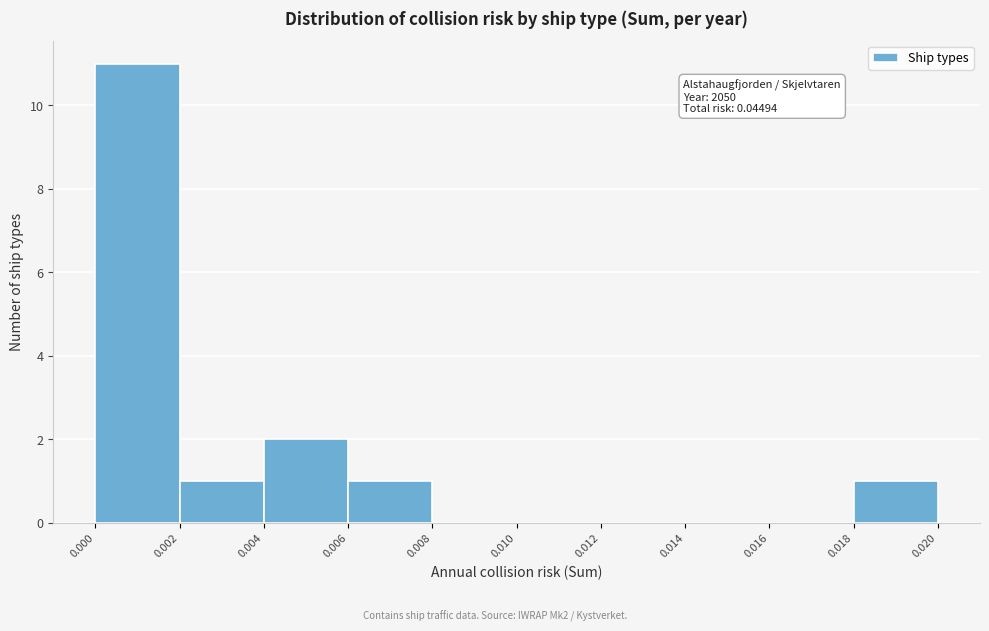

Which range on the x-axis has the tallest bar?

0.000 to 0.002